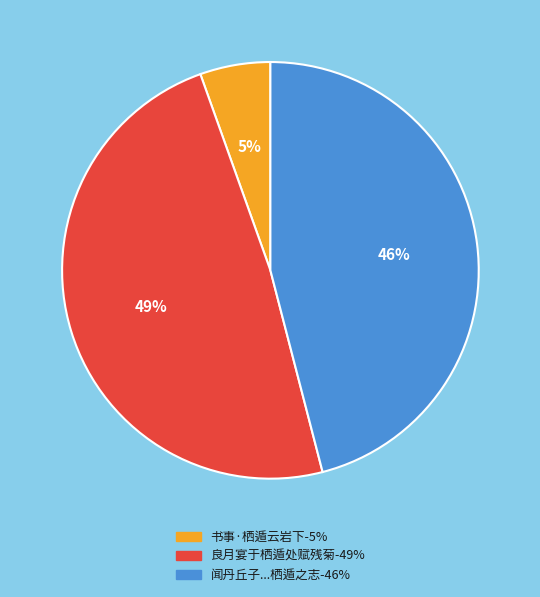

Does any single category account for the majority?

No